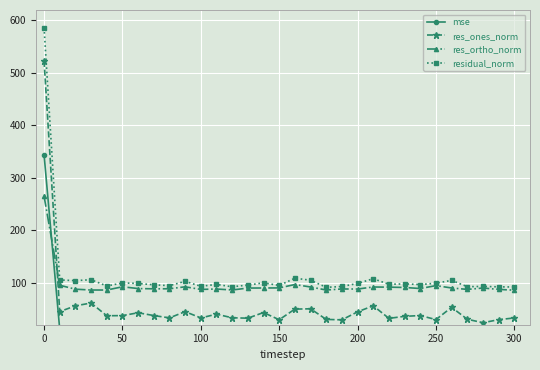

What is the minimum value for res_ones_norm?

23.9